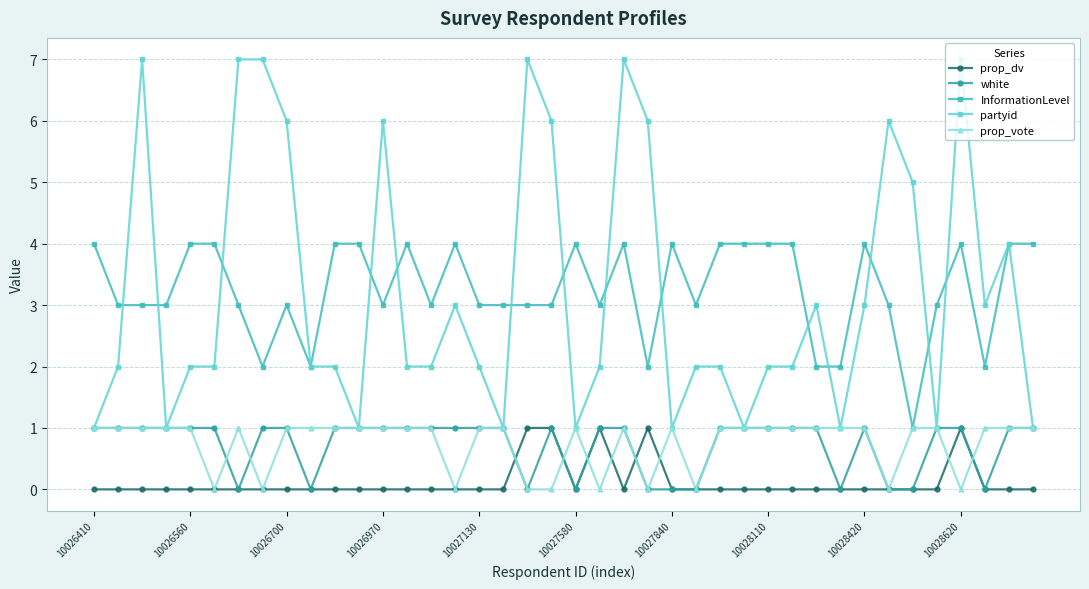

True or false: prop_dv and partyid intersect in this chart.

False